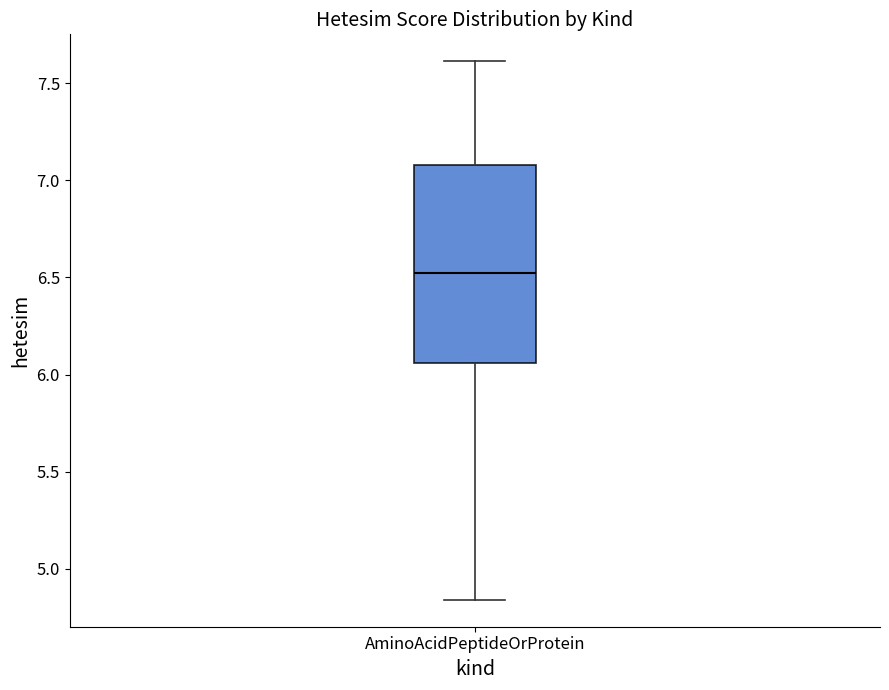

Where is the lower edge of the box for AminoAcidPeptideOrProtein on the y-axis? The values are not printed on the chart, so give them approximately, as read against the axis.

6.05